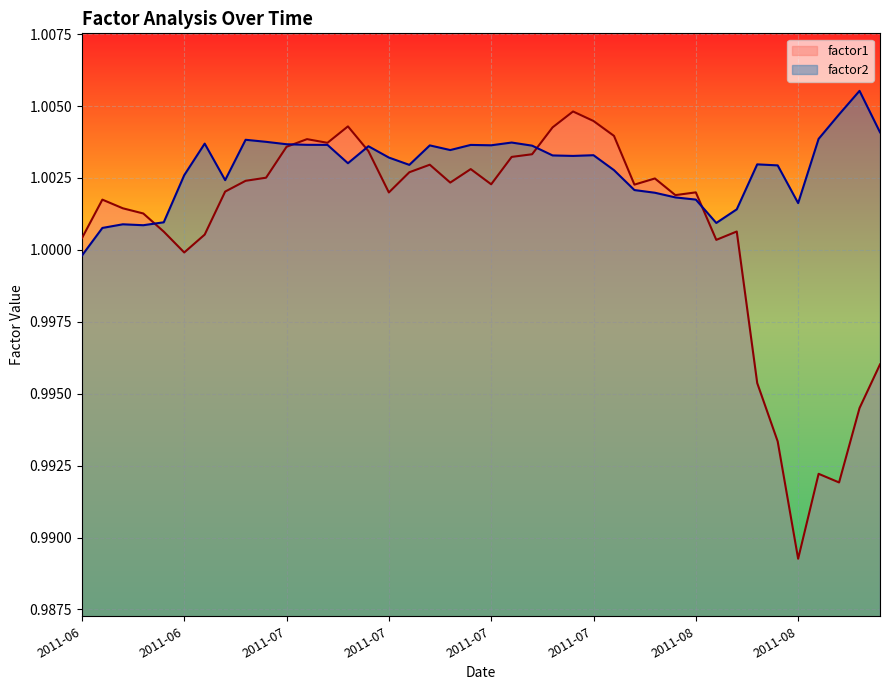

What is the average value of the factor2 series?

1.0